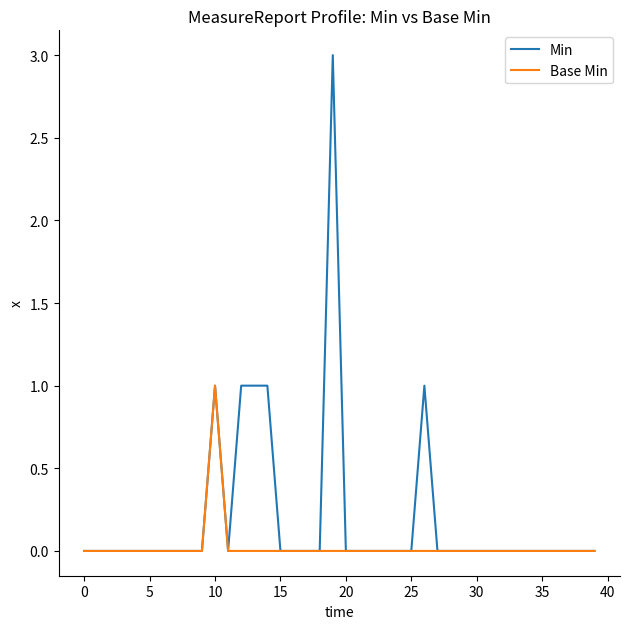

Rank the series by their maximum value, from highest to lowest.

Min, Base Min